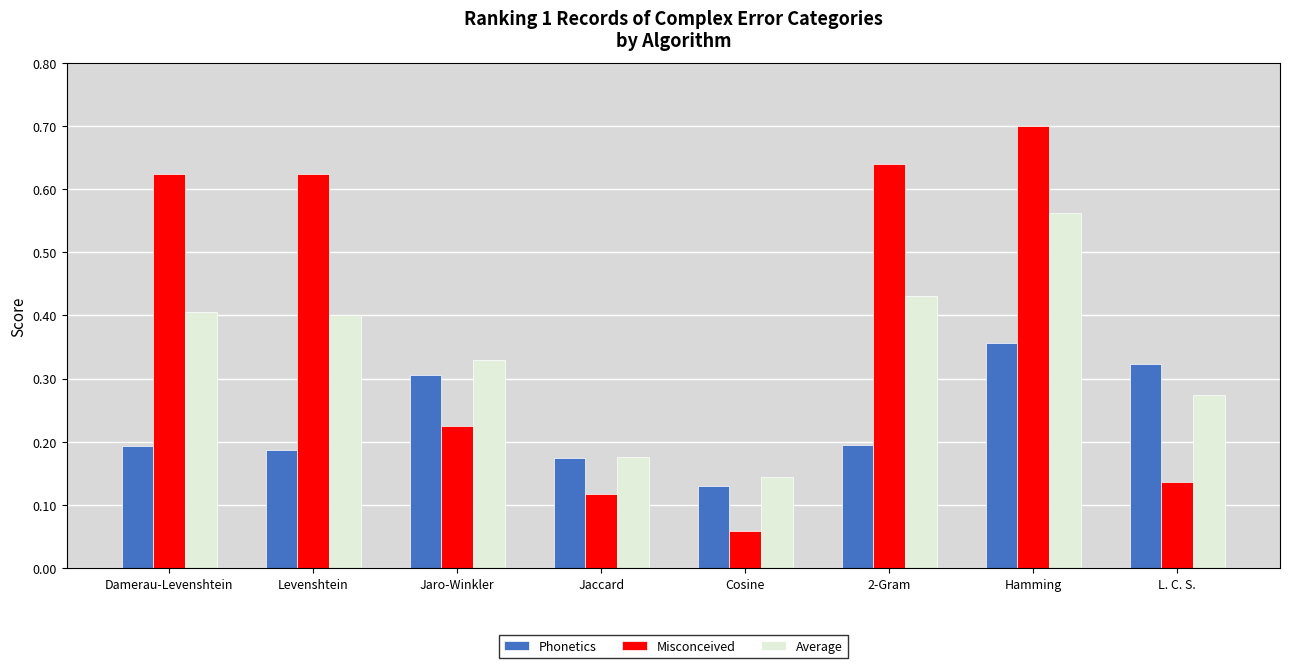

How many groups of bars are there?

8